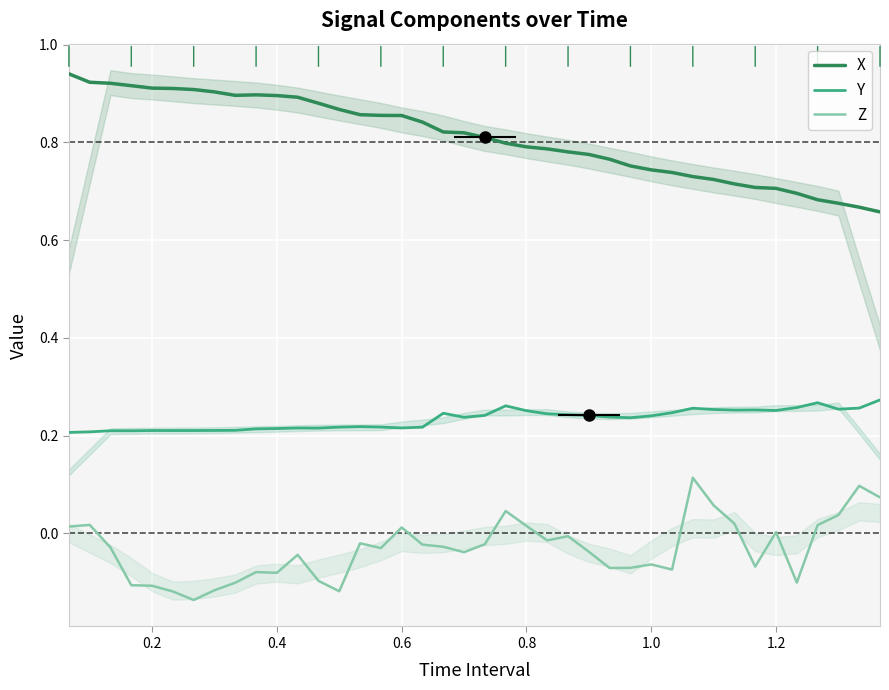

What is the maximum value shown in the chart?

0.9